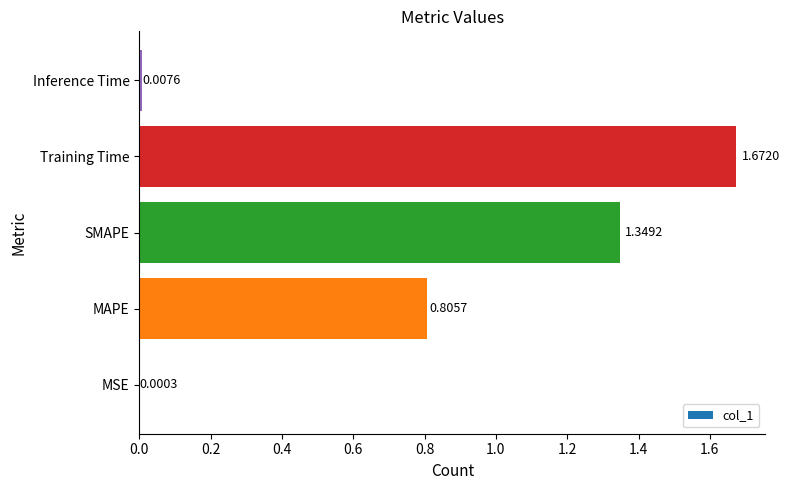

What is the sum of the values at Training Time and MAPE?

2.5